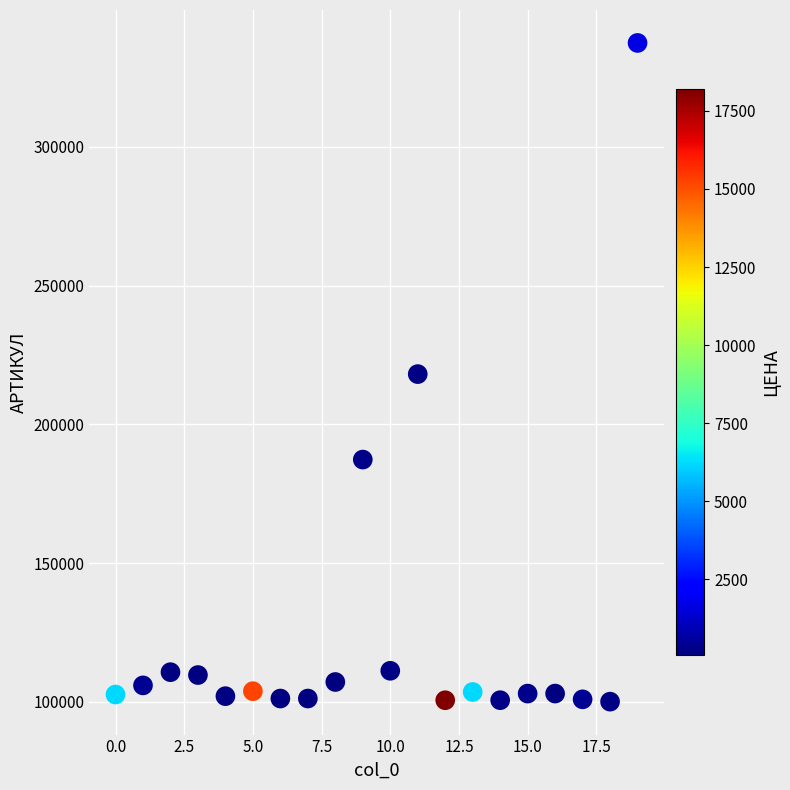

What is the range of Y values (max minus min)?

237330